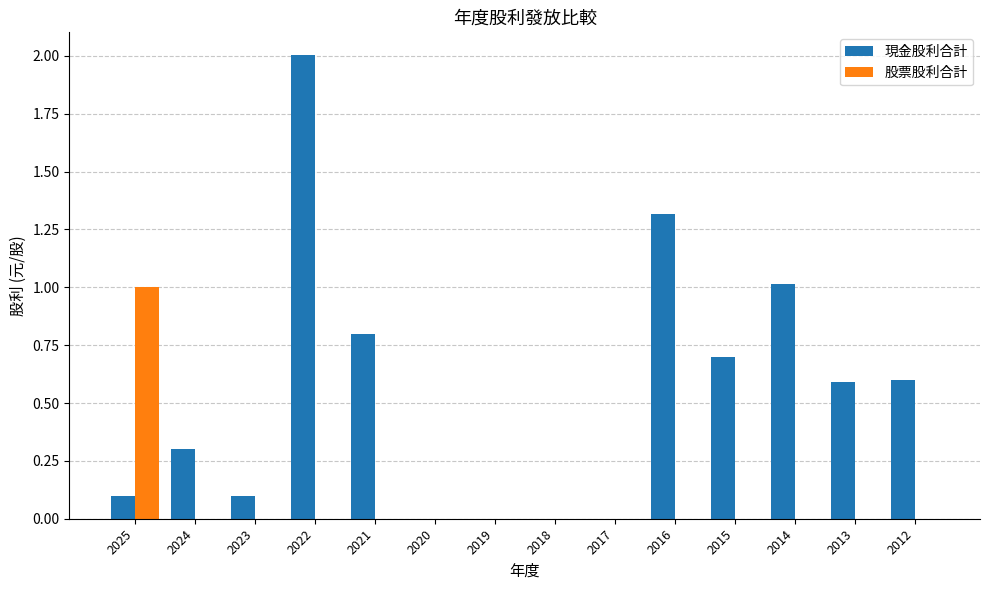

The 現金股利合計 series shows 0.9 at 2018. True or false?

False